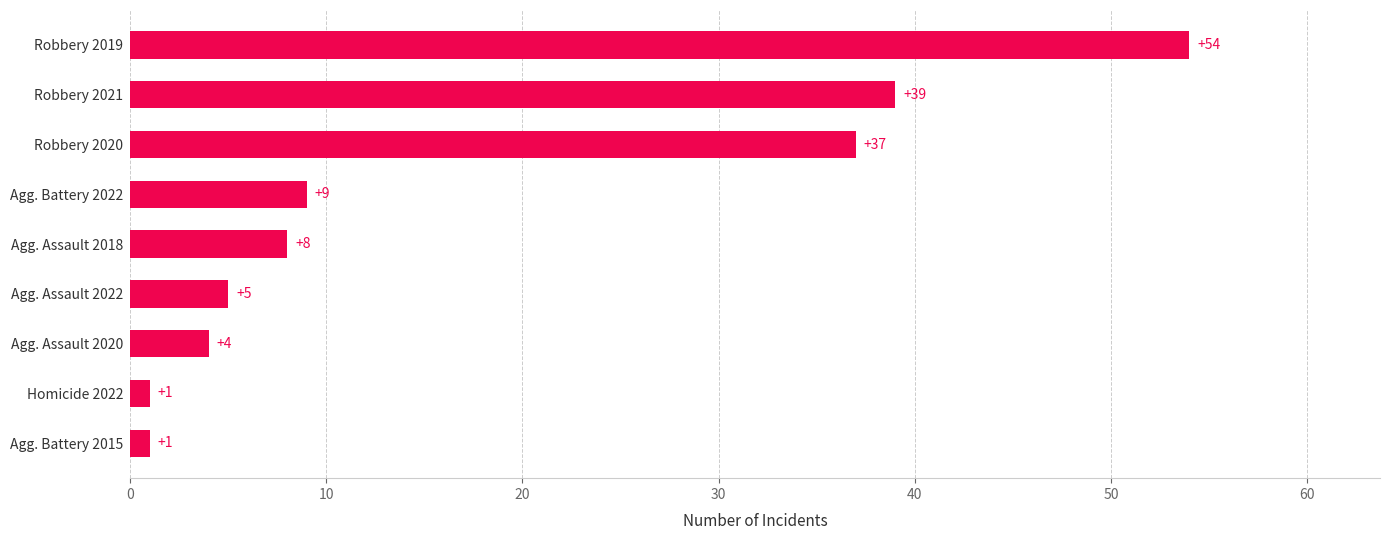

At which label is the value closest to 27?

Robbery 2020